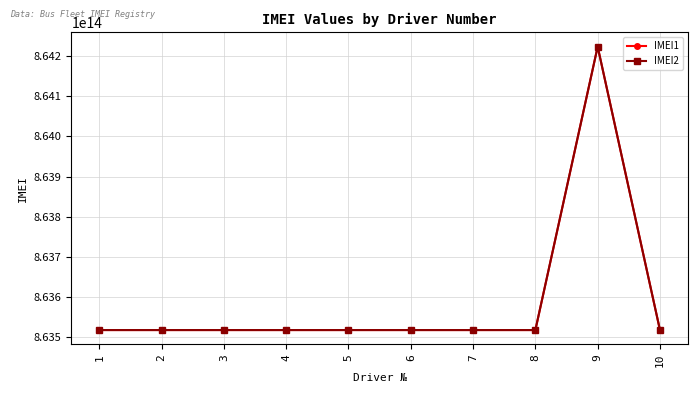

The value of IMEI1 at 5 is 863517040697418. True or false?

True